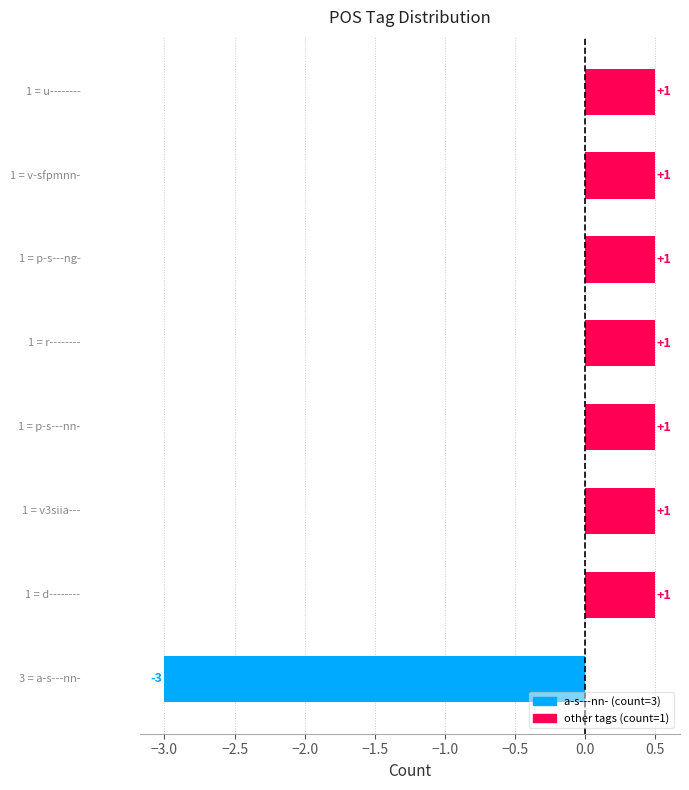

Are the bars horizontal?

Yes